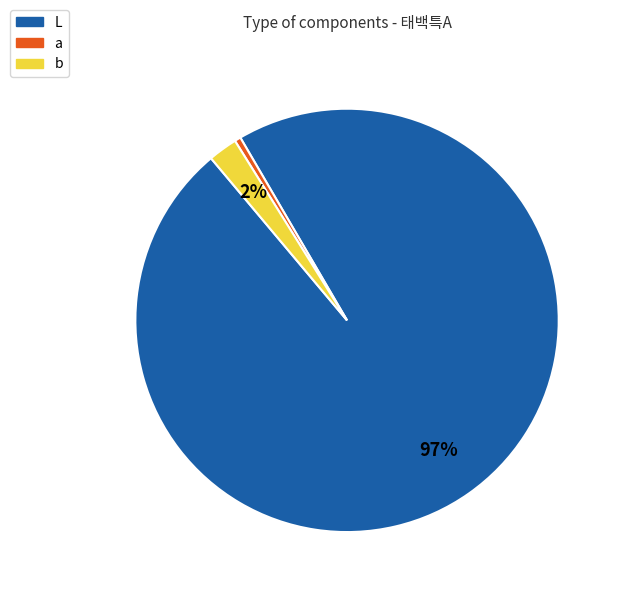

Does any single category account for the majority?

Yes